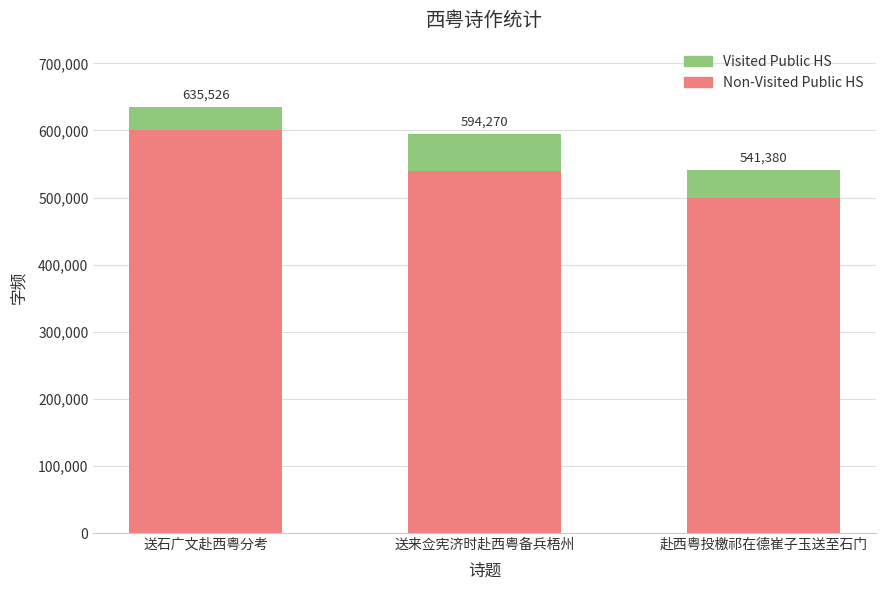

Where does the Non-Visited Public HS series first go above 540000?

送石广文赴西粤分考